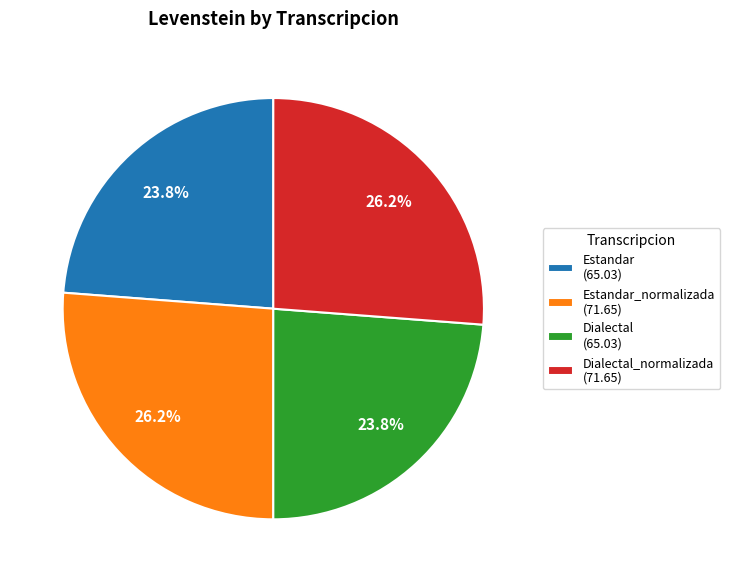

How many segments does this pie chart have?

4